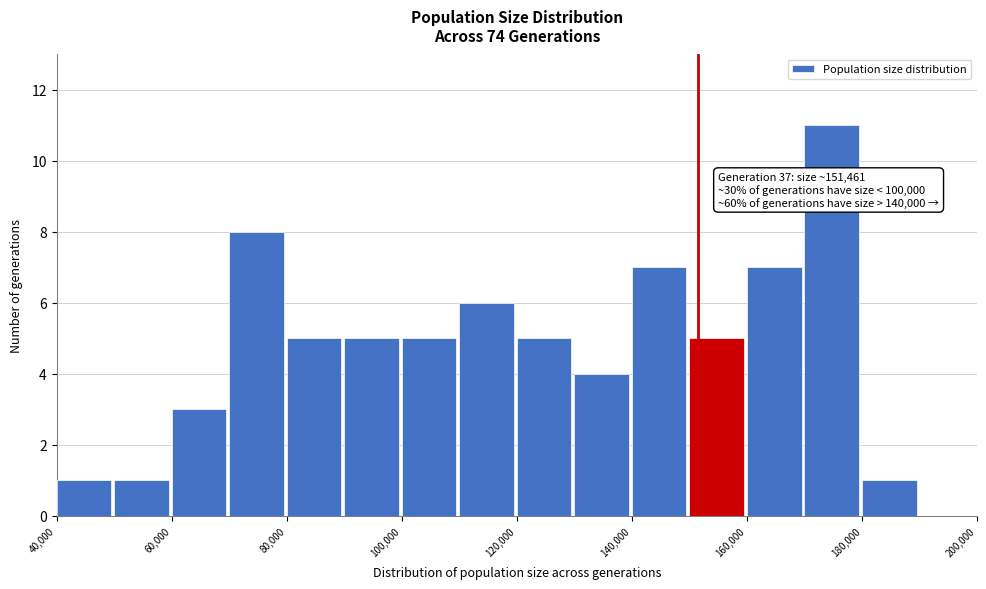

Which range on the x-axis has the tallest bar?

170000 to 180000